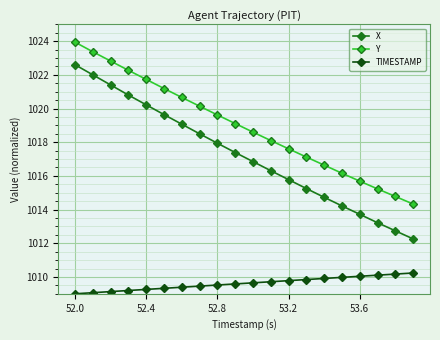

What is the average value of the X series?

1017.2